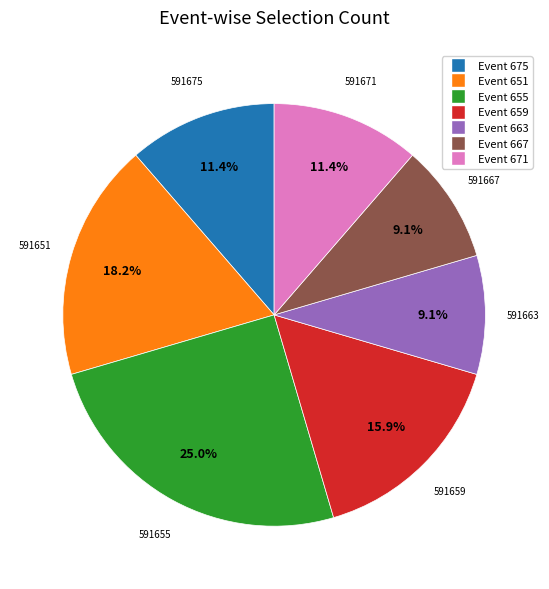

Does any single category account for the majority?

No